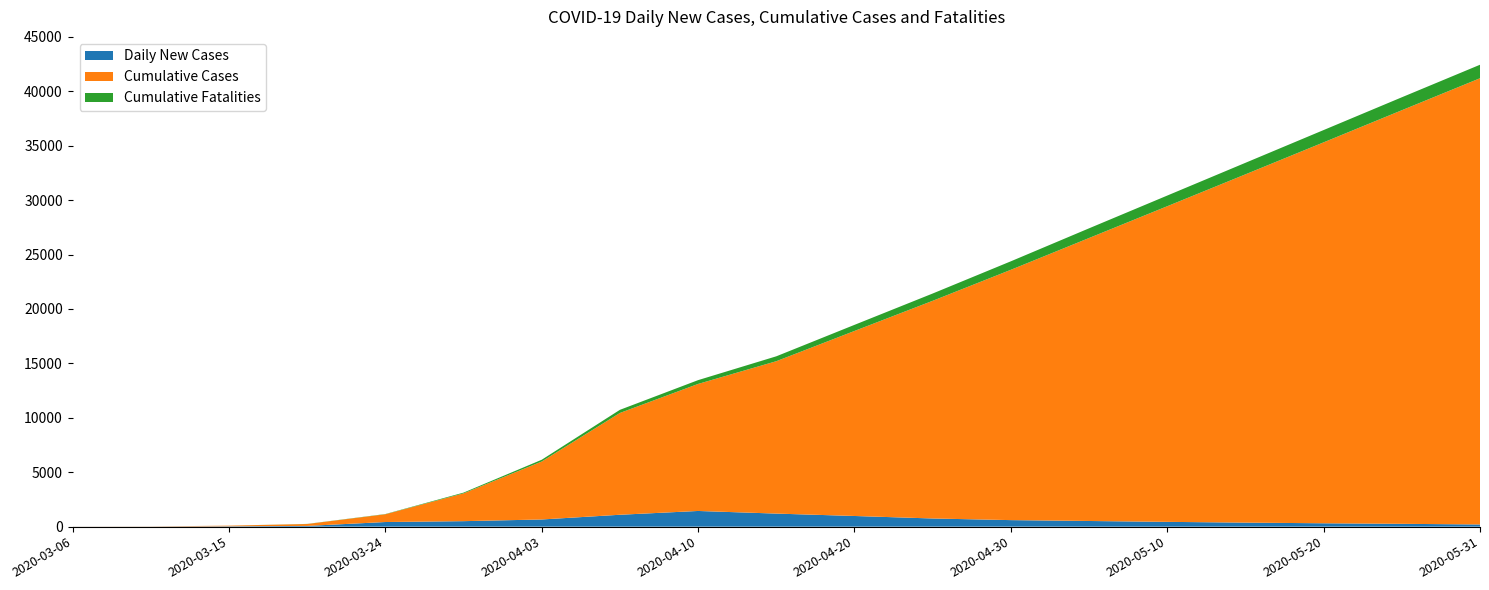

Reading left to right, list all the values displayed in this chart.

Daily New Cases: 5	7	34	67	425	504	659	1092	1441	1200	980	750	600	520	440	370	310	260	200
Cumulative Cases: 5	12	56	175	712	2552	5324	9353	11671	14000	17000	20000	23000	26000	29000	32000	35000	38000	41000
Cumulative Fatalities: 0	0	1	10	21	70	163	288	350	450	560	670	780	890	980	1060	1130	1190	1240